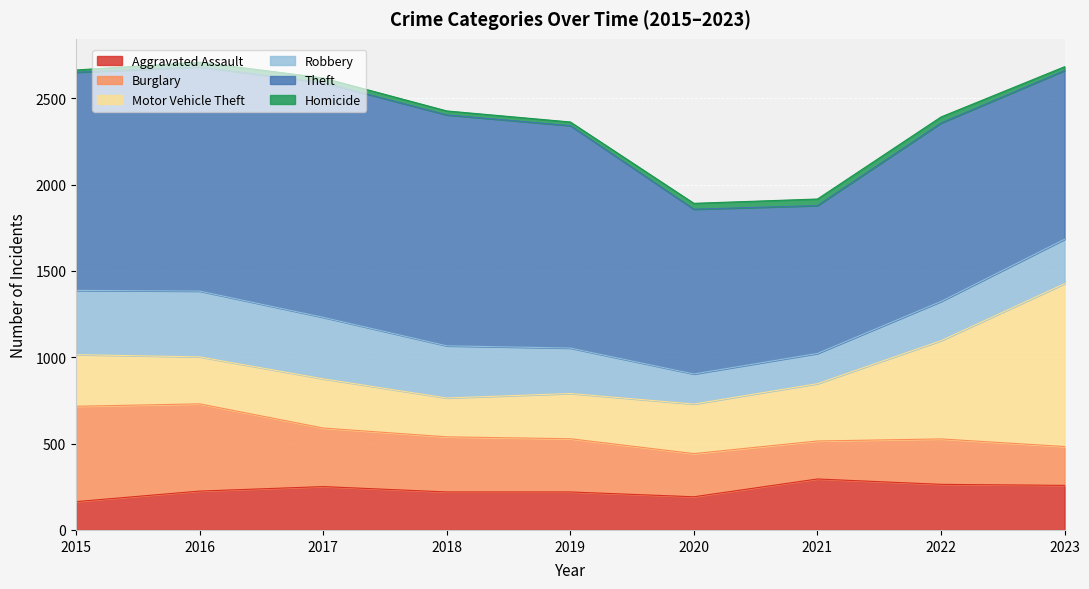

Is the value of Robbery at 2021 greater than the value of Motor Vehicle Theft at 2015?

No